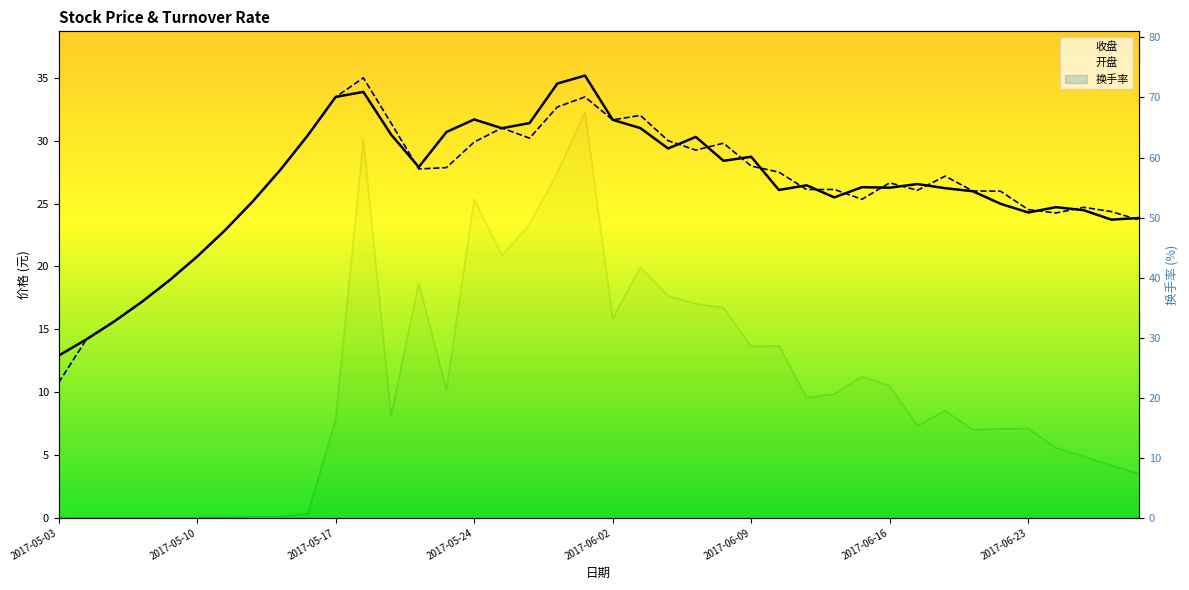

What value does the 收盘 series have at 12?

30.5